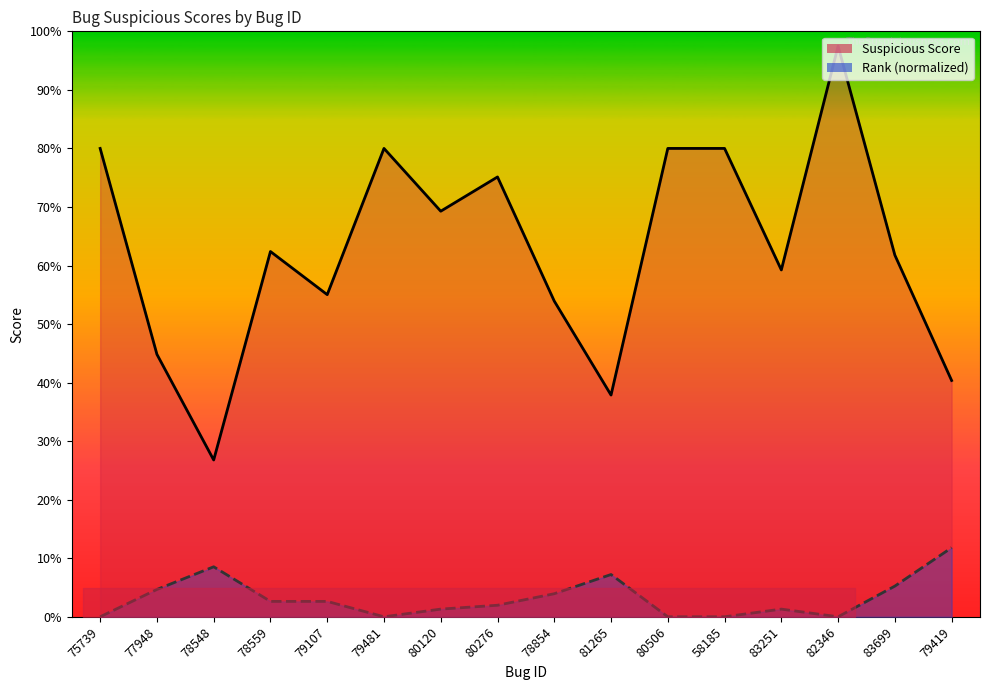

At which category is the sum across all series the highest?

82346